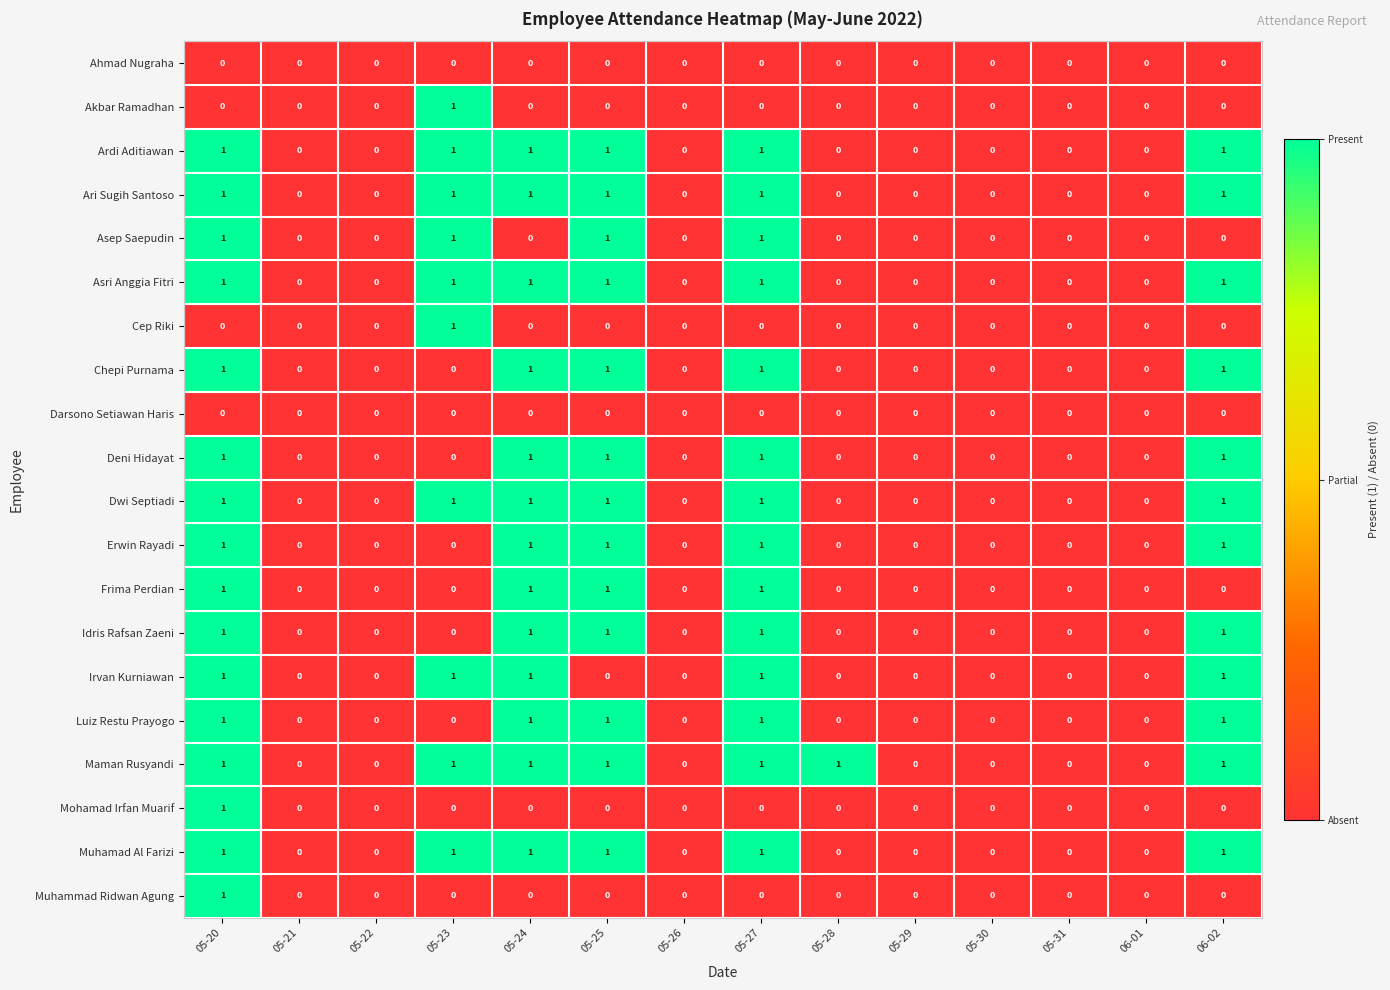

Count the Cep Riki values in the range 0 to 1.

14